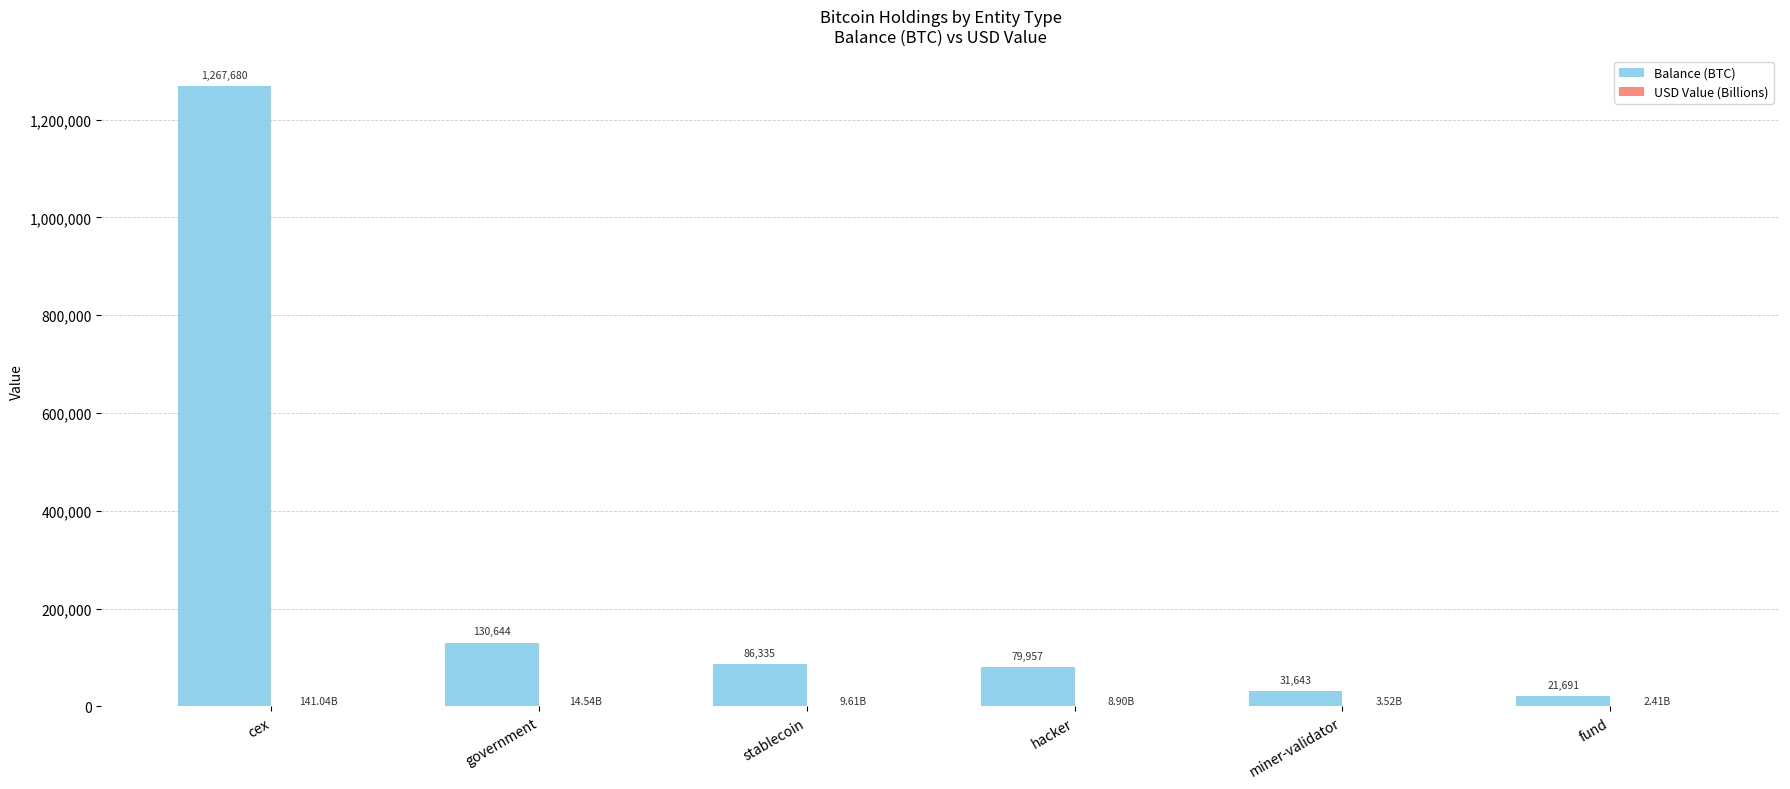

Where does the Balance (BTC) series first go above 86335?

cex